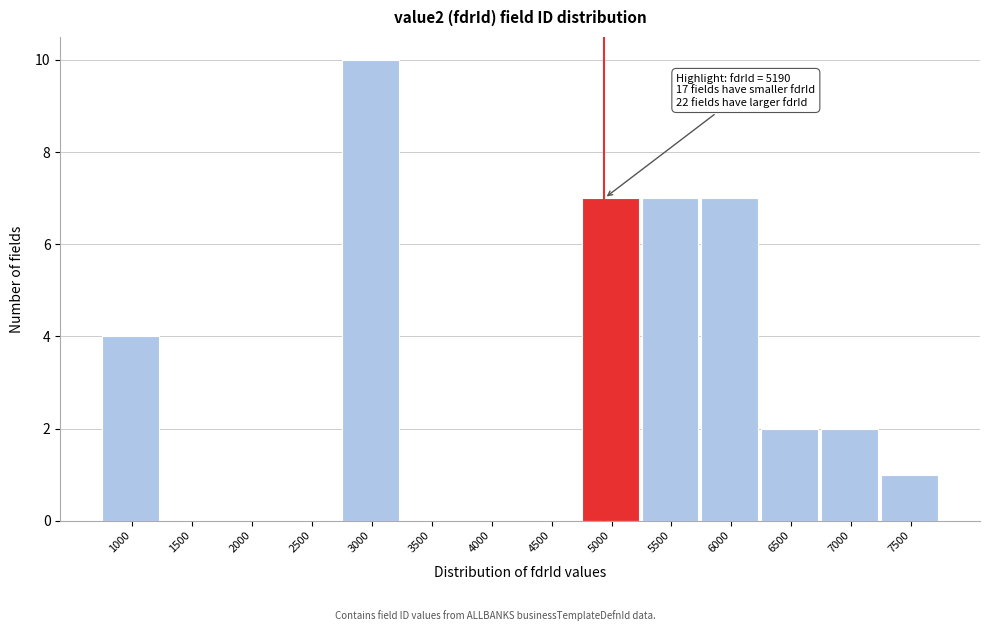

Reading right to left, transcribe all the data shown in this chart.

7500=1	7000=2	6500=2	6000=7	5500=7	5000=7	4500=0	4000=0	3500=0	3000=10	2500=0	2000=0	1500=0	1000=4